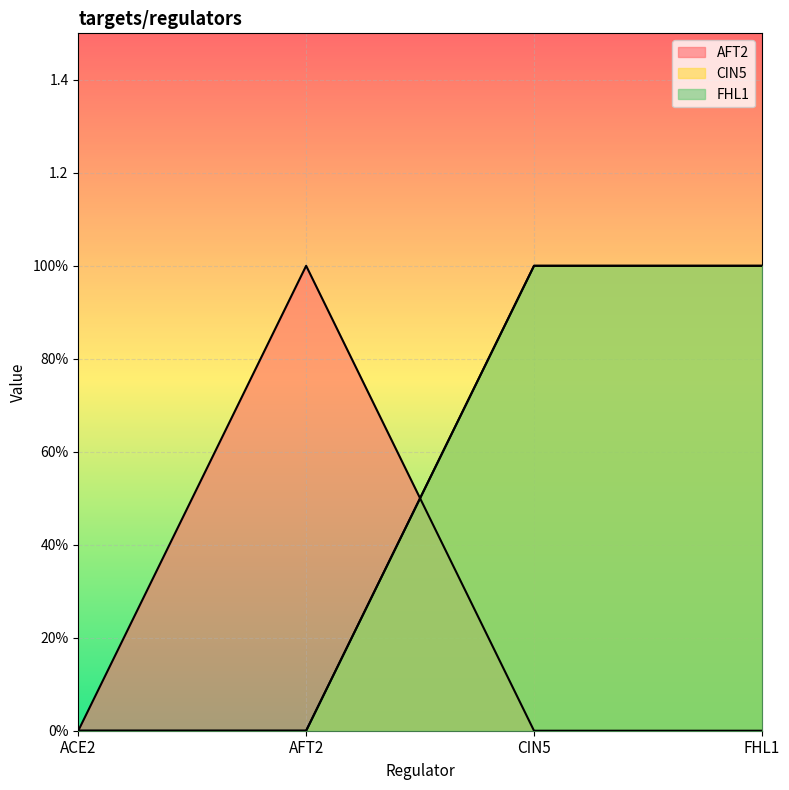

Between AFT2 and ACE2, which is larger?

AFT2